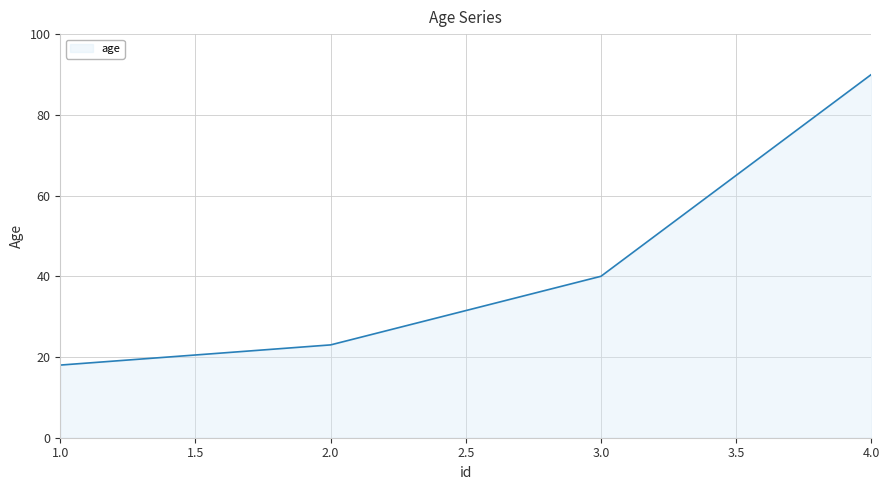

What value does the data have at 3.0, to the nearest 5?

40